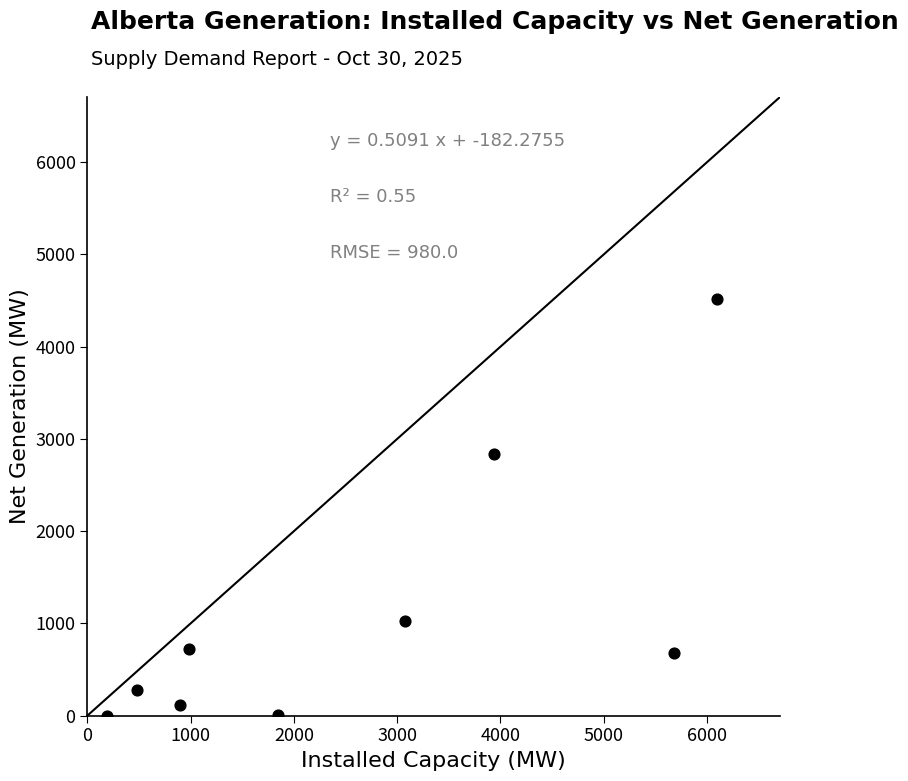

What is the average Y value?

1130